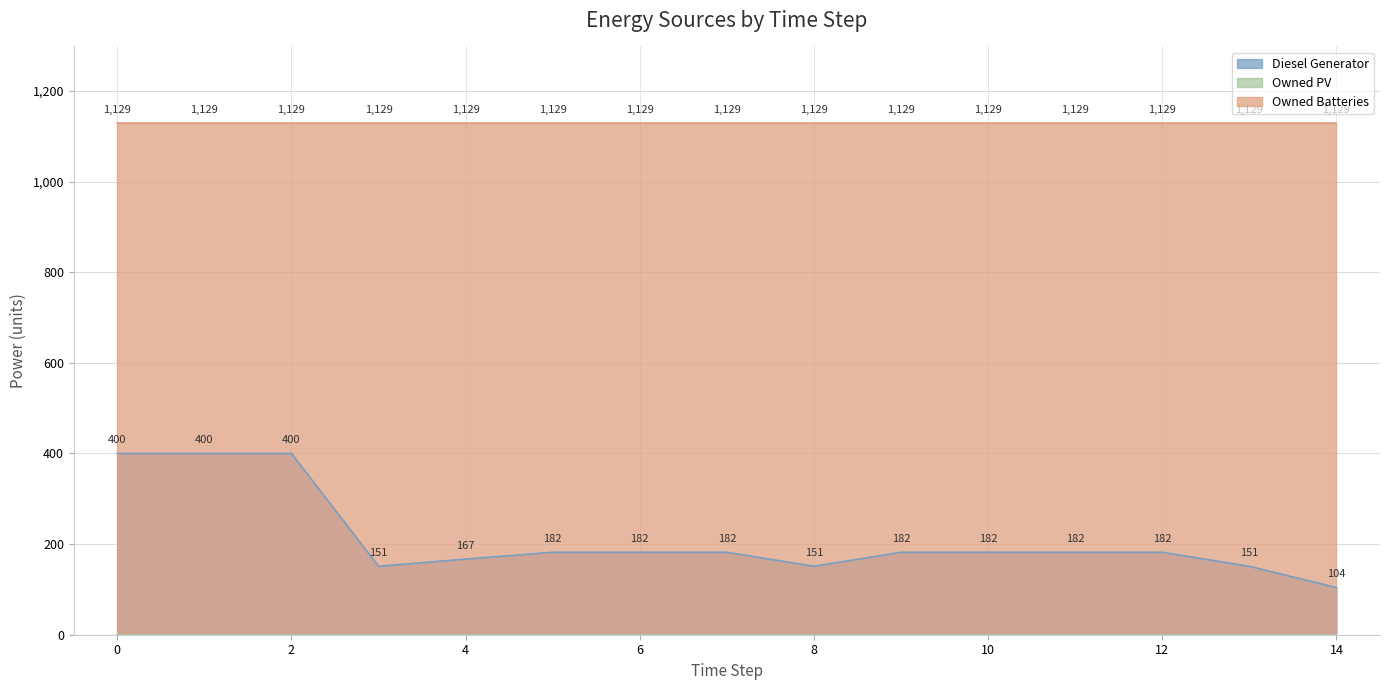

Reading left to right, extract all data points from this chart.

Diesel Generator: 0=400	1=400	2=400	3=151	4=167	5=182	6=182	7=182	8=151	9=182	10=182	11=182	12=182	13=151	14=104
Owned PV: 0=0	1=0	2=0	3=0	4=0	5=0	6=0	7=0	8=0	9=0	10=0	11=0	12=0	13=0	14=0
Owned Batteries: 0=1129	1=1129	2=1129	3=1129	4=1129	5=1129	6=1129	7=1129	8=1129	9=1129	10=1129	11=1129	12=1129	13=1129	14=1129